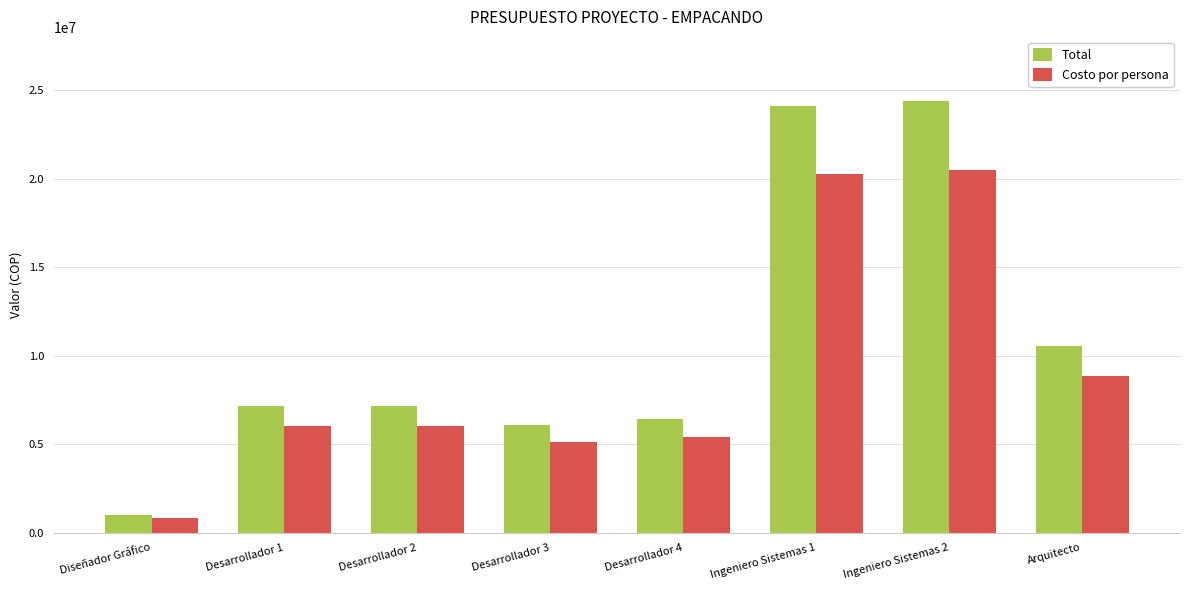

What is the approximate value of Total at Desarrollador 1, to the nearest 50?

7140000